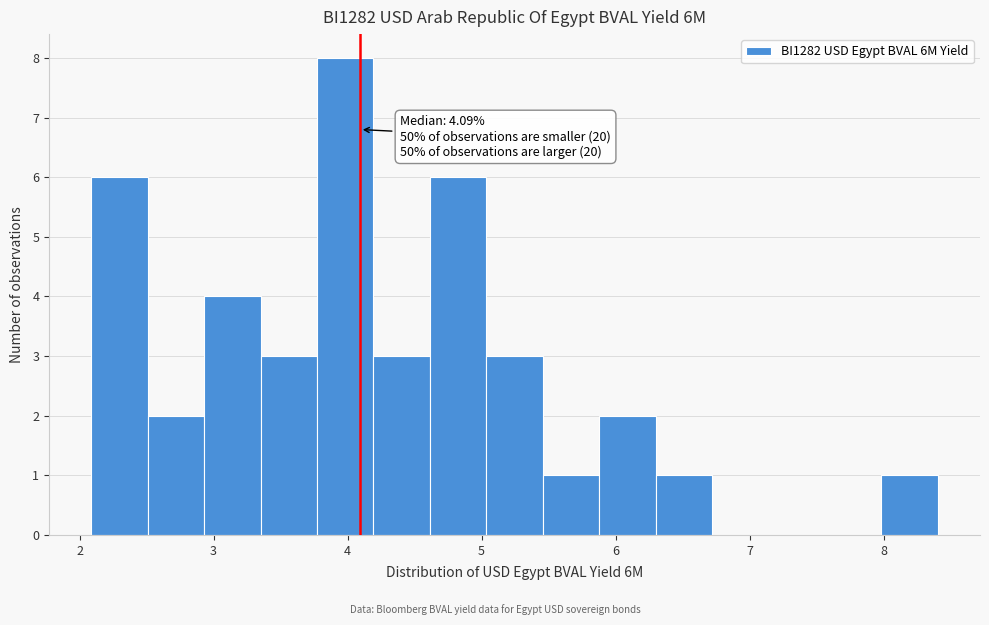

Which range on the x-axis has the tallest bar?

3.8 to 4.2